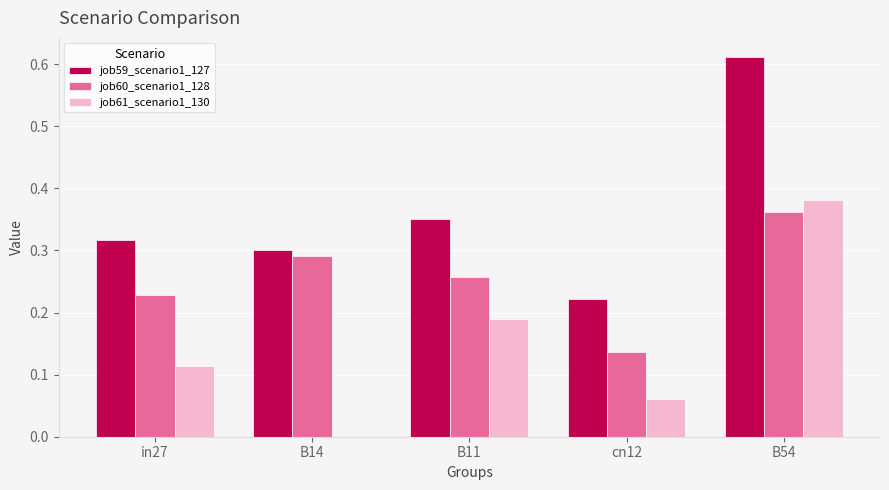

Are the bars grouped side by side (vs. stacked)?

Yes